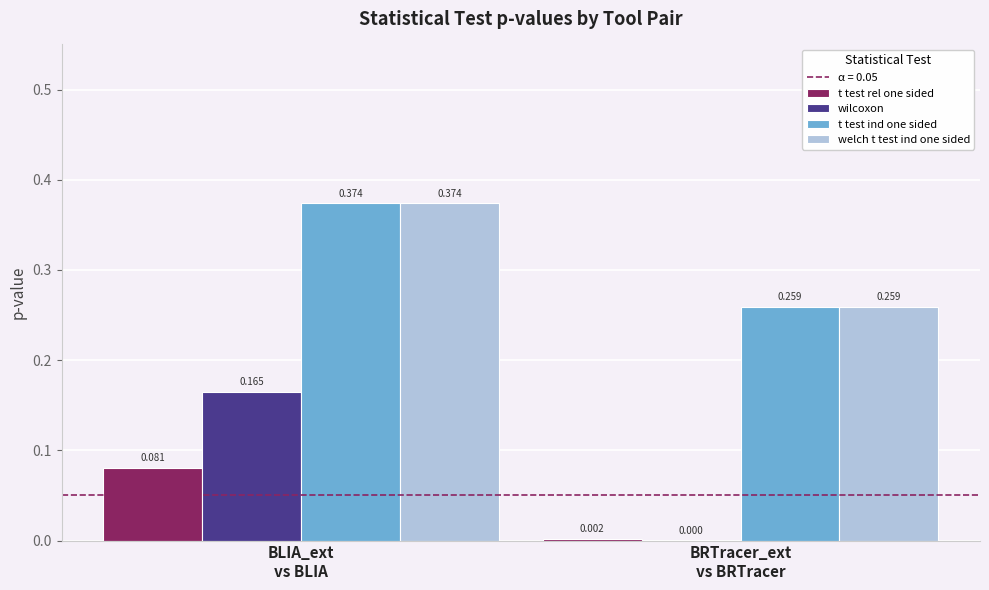

Which series has the largest total across all categories?

welch t test ind one sided